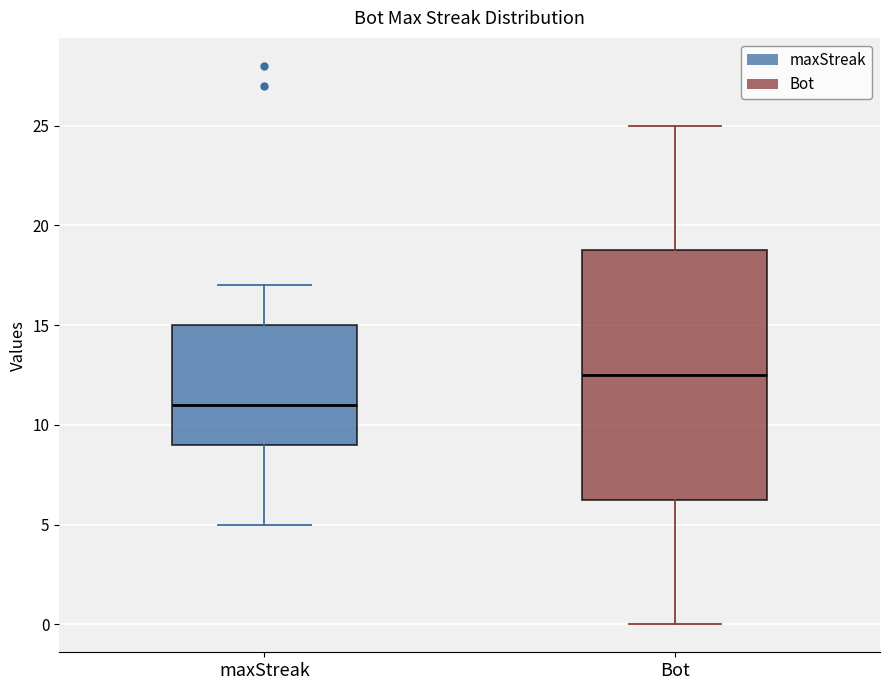

Reading left to right, transcribe this box plot: for each box, give where its median line is, the range the box spans, and where its two whiskers end, as read against the y-axis. The values are not printed on the chart, so give them approximately, as read against the axis.

maxStreak: median 11.0, box 9.0 to 15.0, whiskers 5.0 to 17.0
Bot: median 12.5, box 6.5 to 19.0, whiskers 0.0 to 25.0